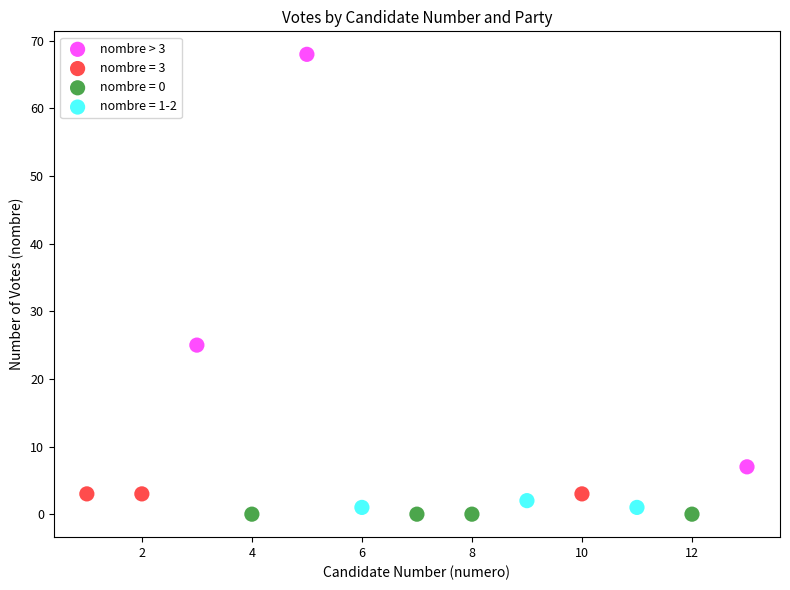

Which series reaches the maximum Y coordinate?

nombre > 3